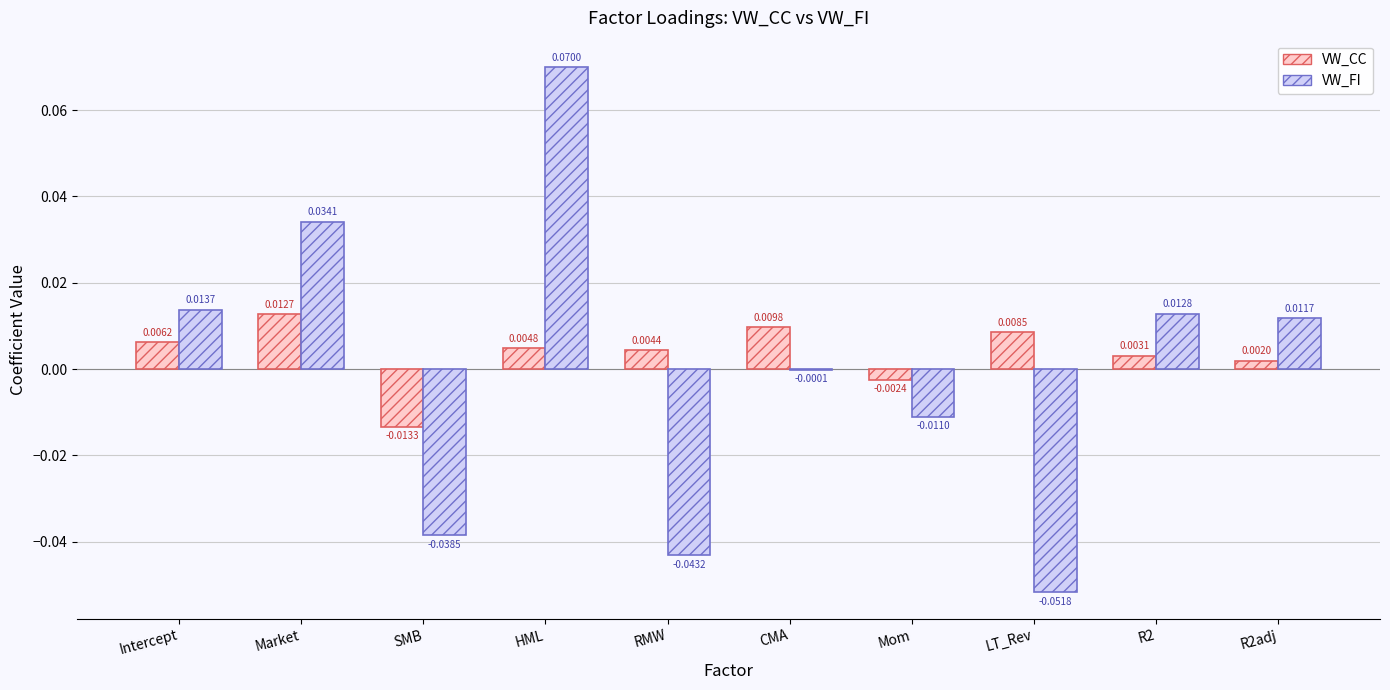

At which label does VW_FI first exceed 0?

Intercept